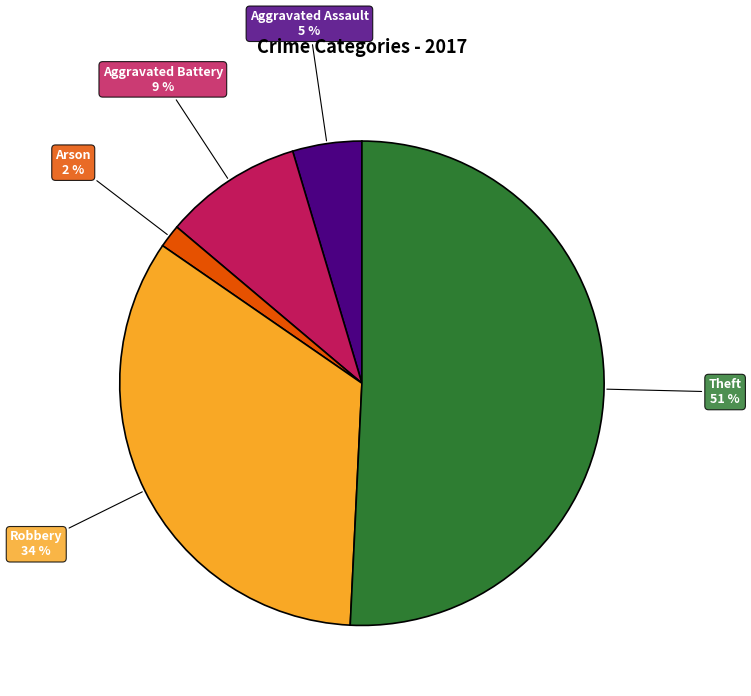

To the nearest percent, what is the average slice percentage?

20%